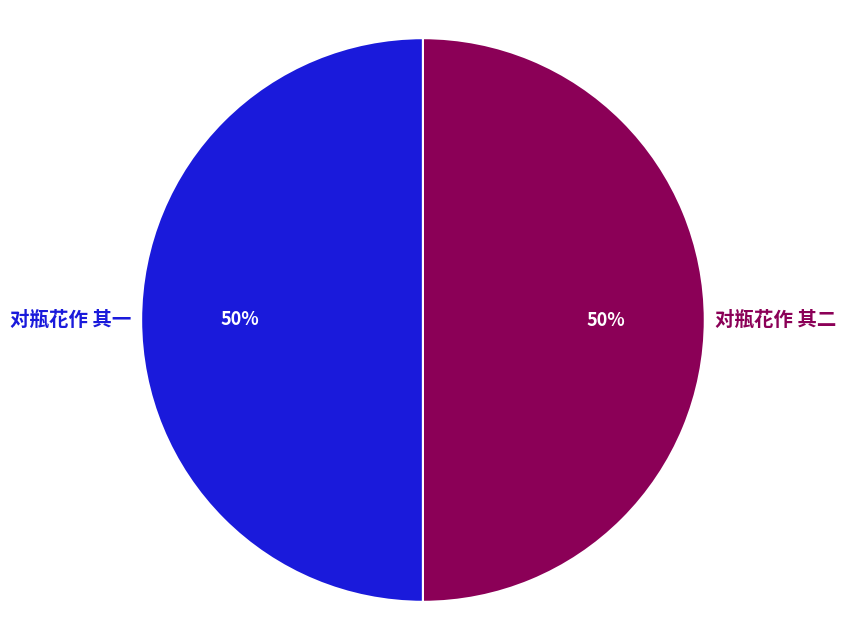

To the nearest percent, what is the average slice percentage?

50%